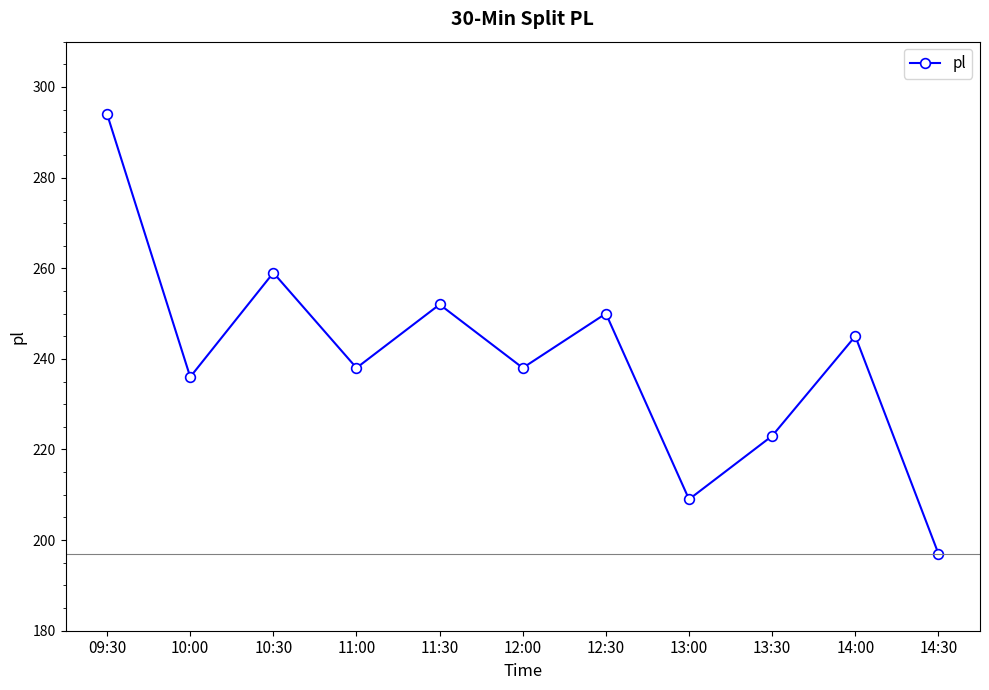

Which label corresponds to the smallest value in the chart?

14:30